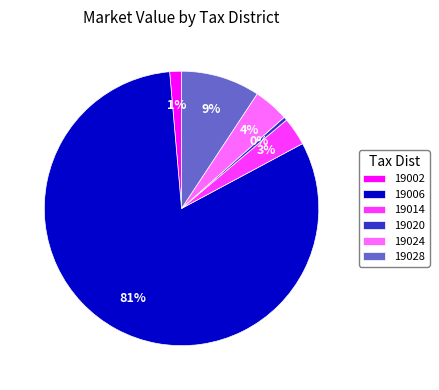

To the nearest percent, what percentage of the pie is 19028?

9%